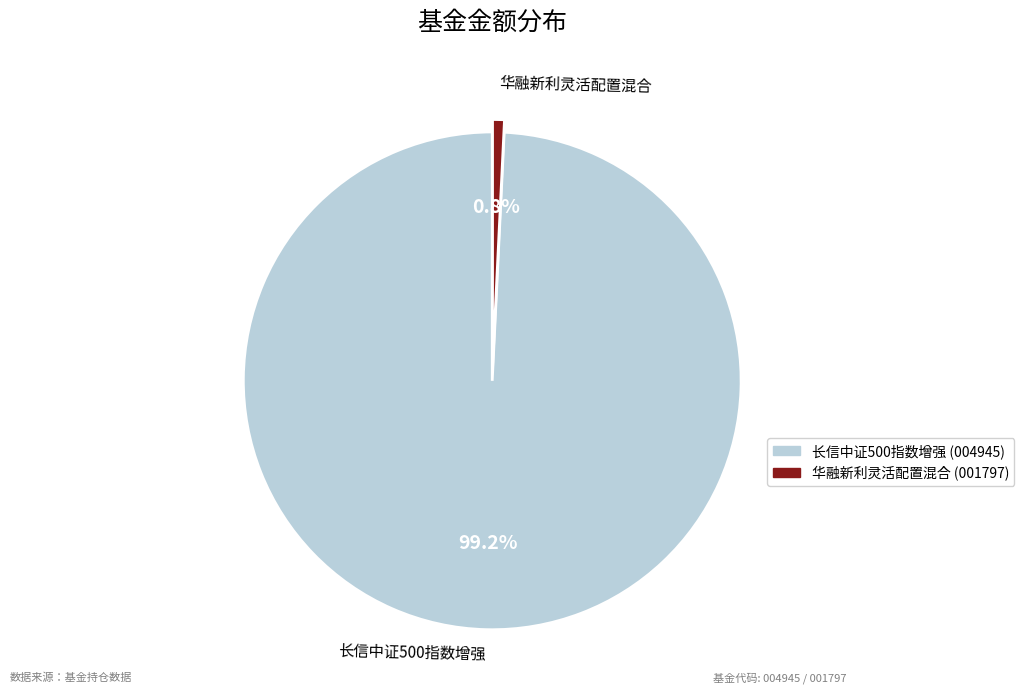

Is it true that 长信中证500指数增强 is 89% of the pie?

False